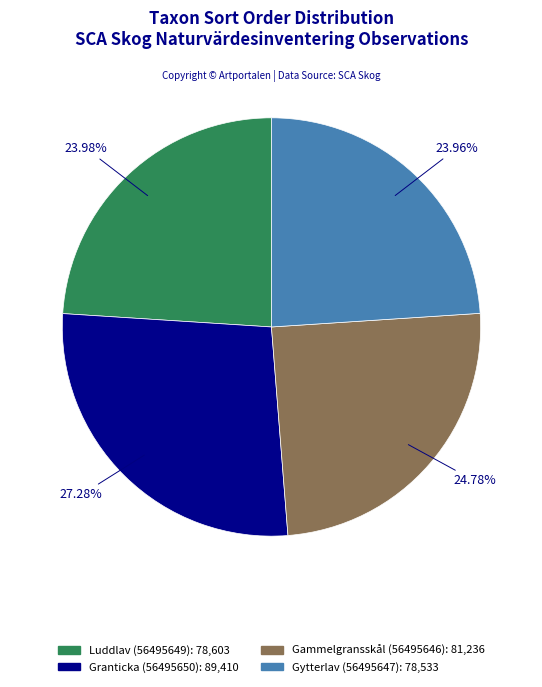

True or false: Gammelgransskål (56495646) accounts for 25% of the total.

True